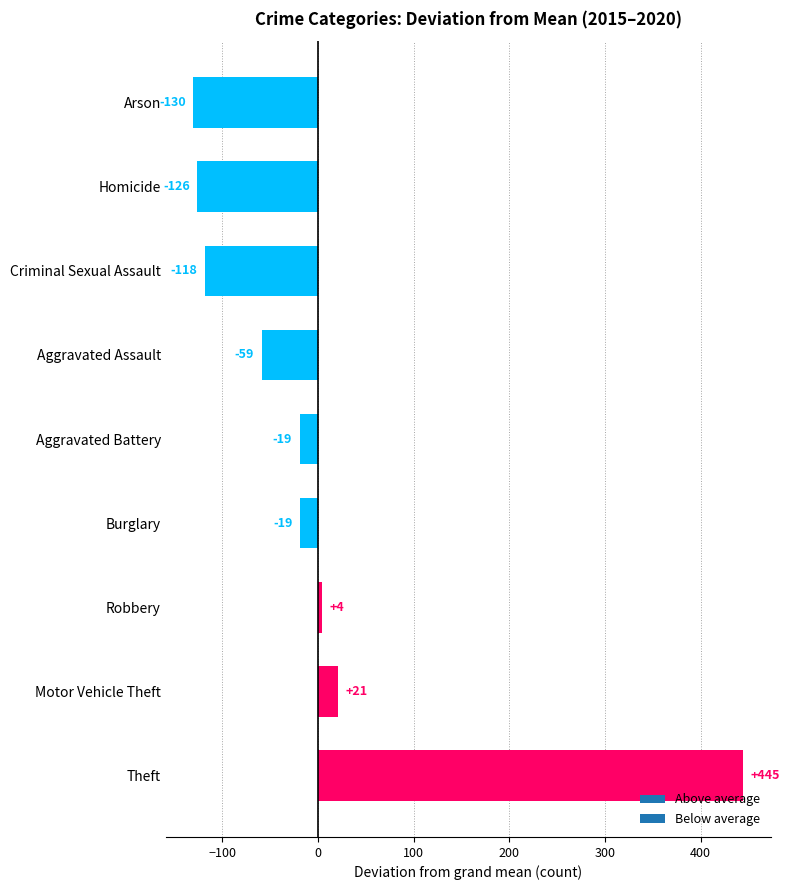

What is the change in value from Aggravated Battery to Homicide?

-107.0